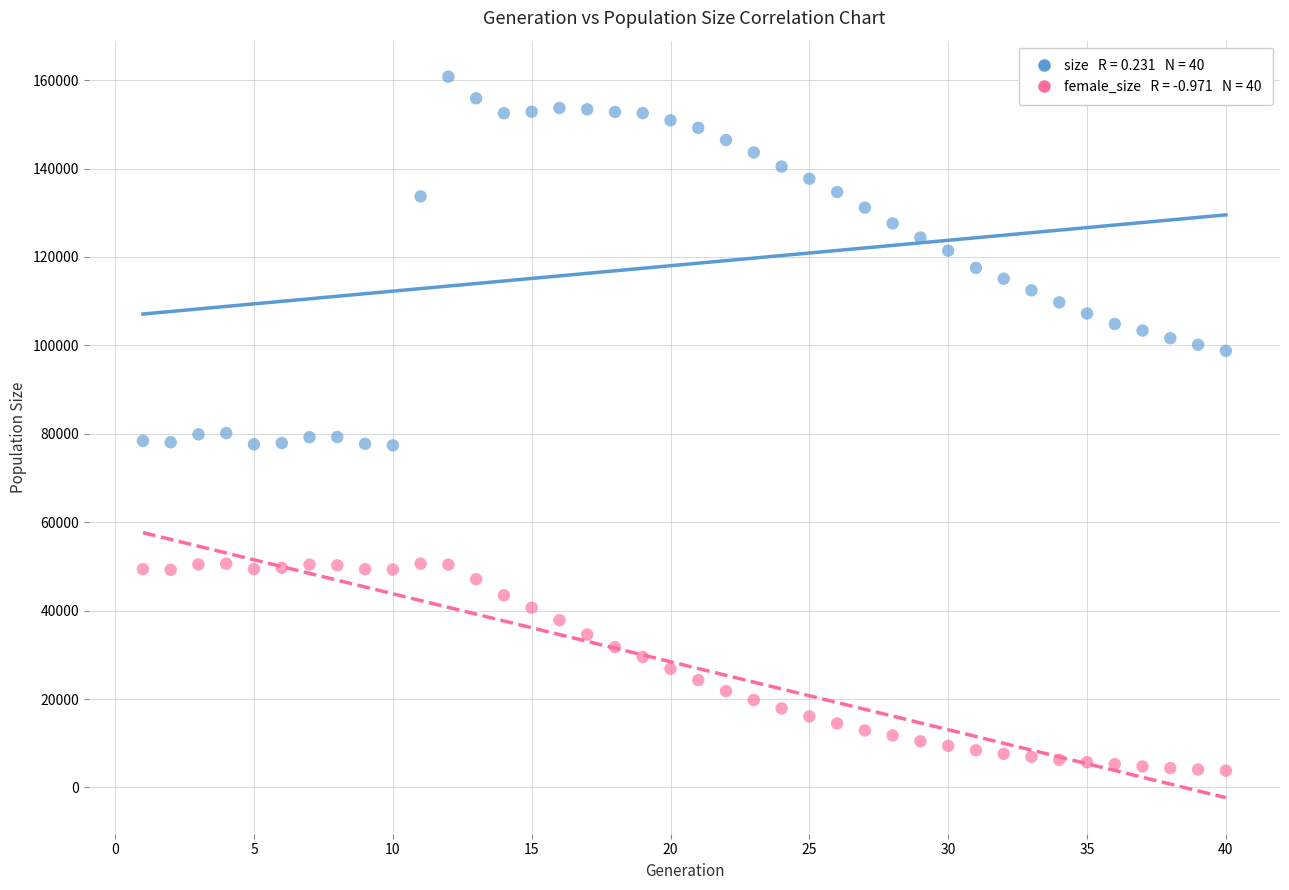

Across all data points, what is the range of Y values (max minus min)?

156977